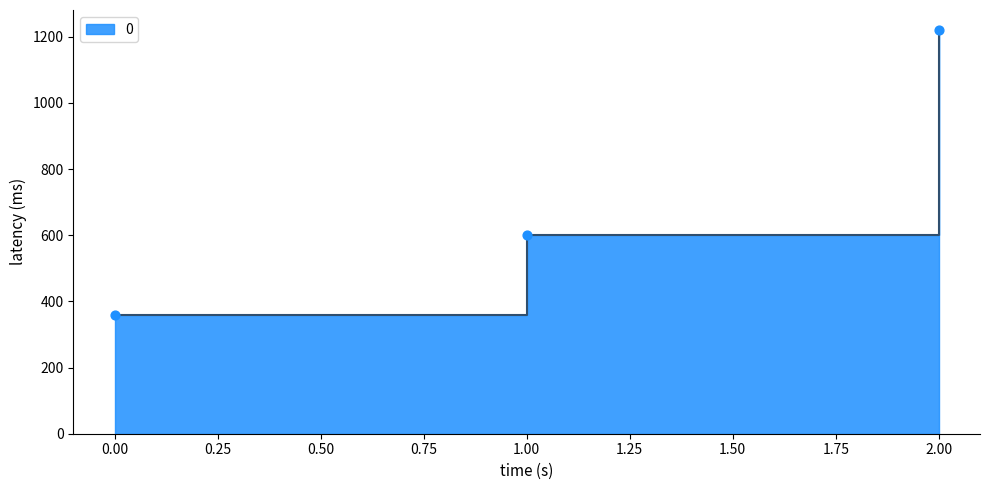

What is the ratio of the value at 1 to the value at 0?

1.7